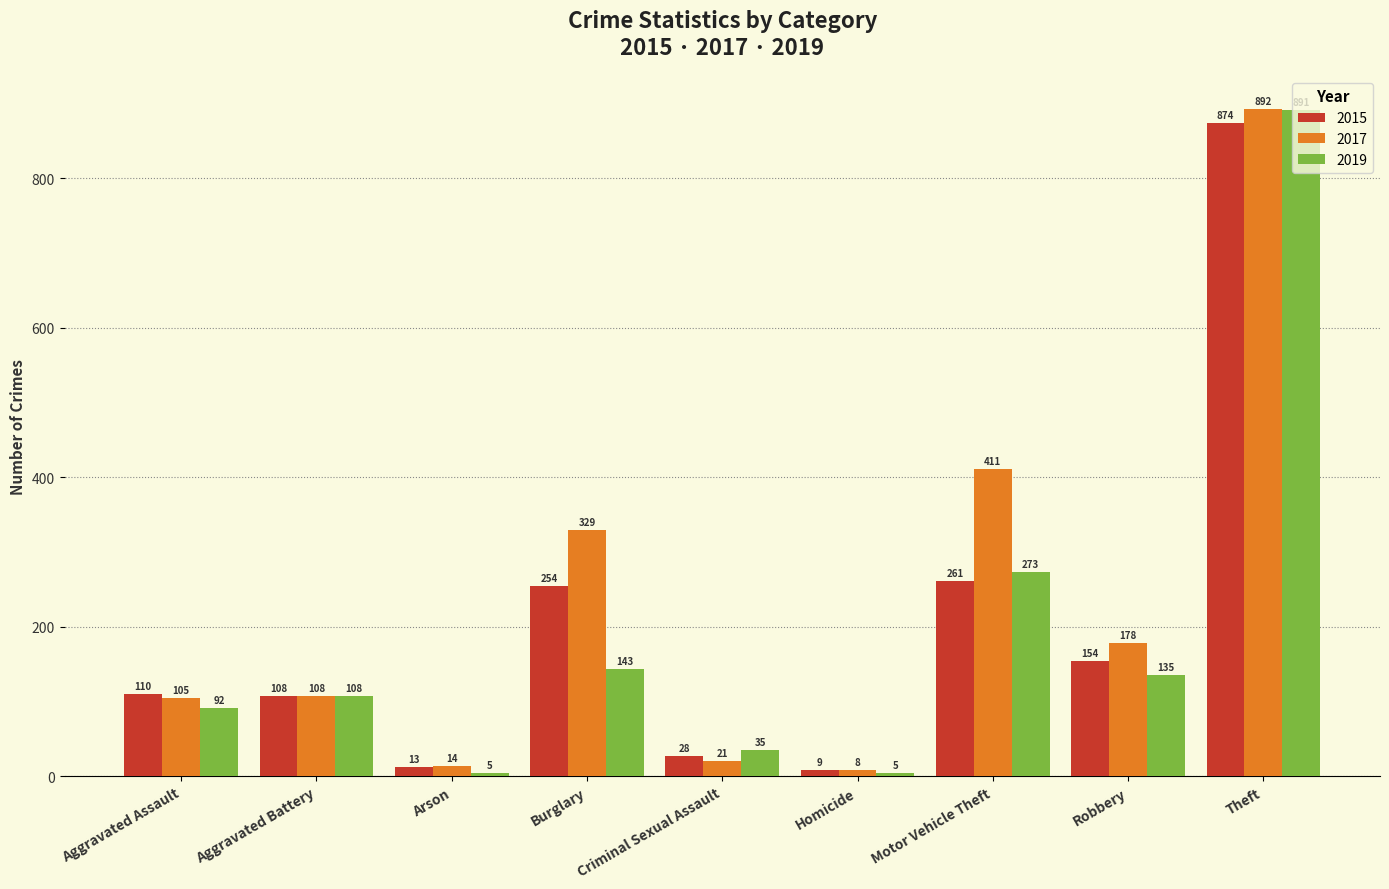

List the series in order of their overall mean, lowest first.

2019, 2015, 2017